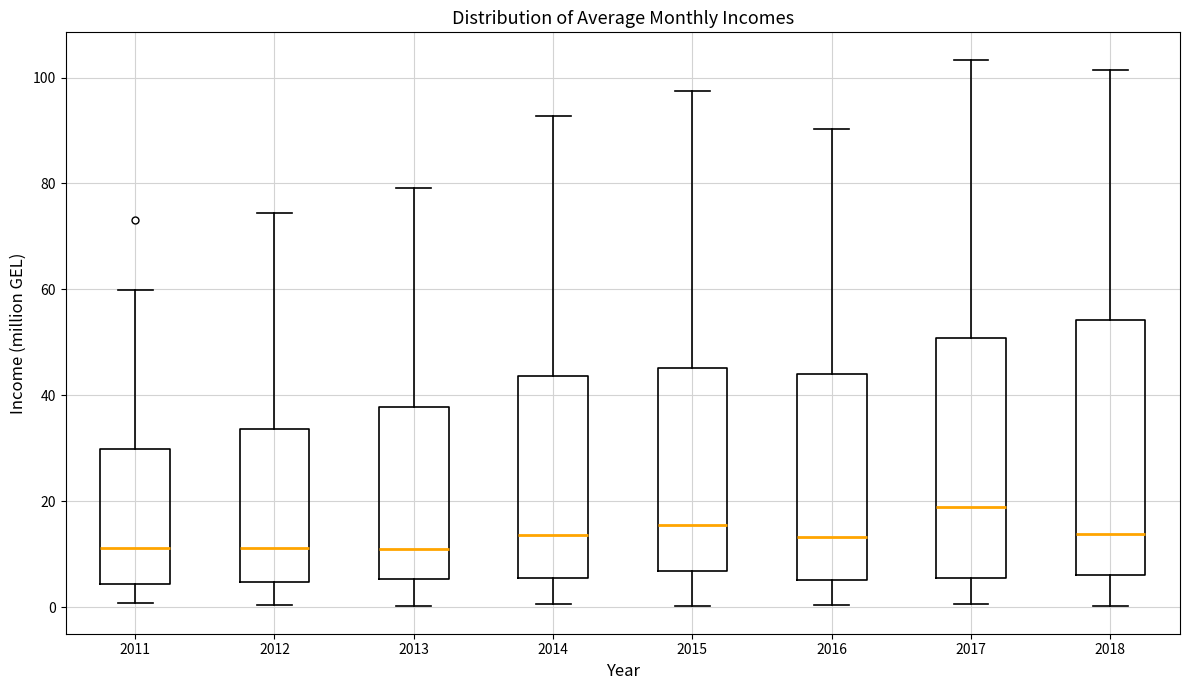

Which box is the tallest, from its lower edge to its upper edge?

2018